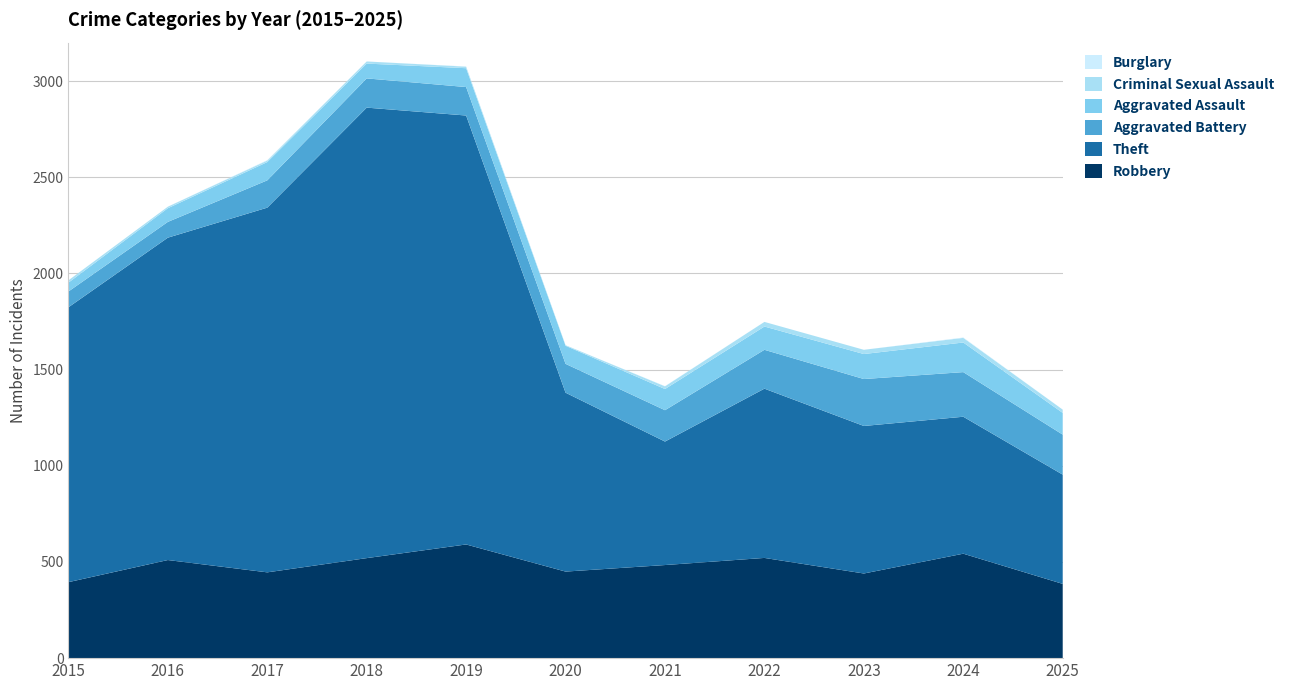

Reading left to right, list all the values displayed in this chart.

Robbery: 395	510	446	520	591	450	484	521	440	543	386
Theft: 1429	1676	1896	2342	2230	930	642	880	767	712	568
Aggravated Battery: 82	82	142	152	148	150	163	202	244	232	208
Aggravated Assault: 46	71	95	77	98	94	110	121	130	154	113
Criminal Sexual Assault: 12	8	8	11	8	3	14	24	22	24	17
Burglary: 0	0	2	0	1	0	1	0	0	2	0